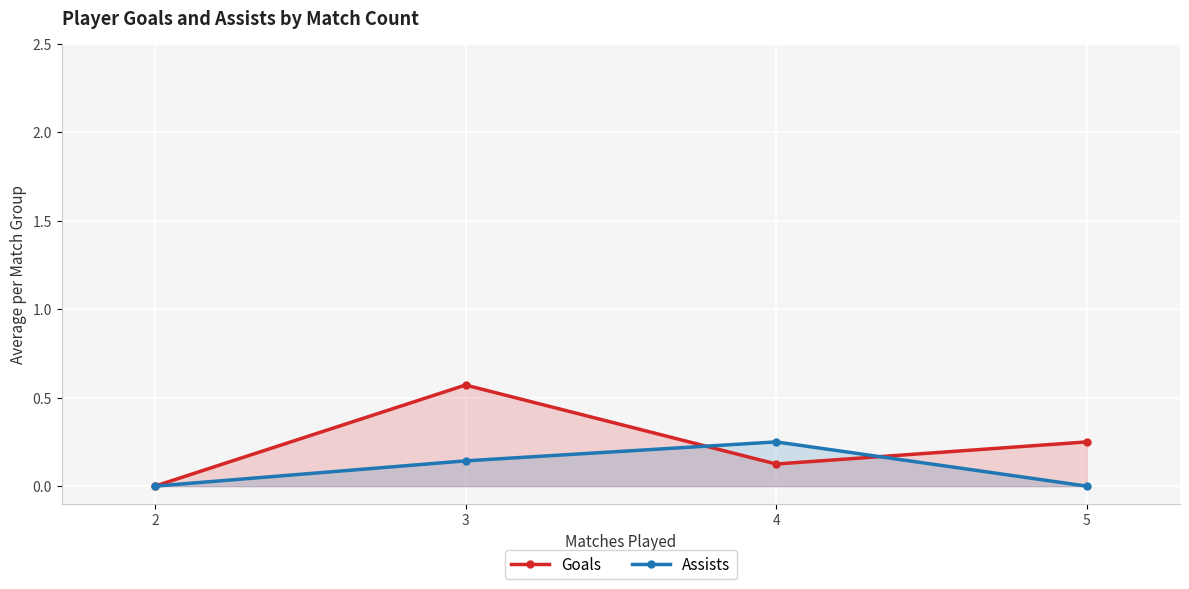

Reading left to right, extract all data points from this chart.

Goals: 0.0	0.6	0.1	0.2
Assists: 0.0	0.1	0.2	0.0